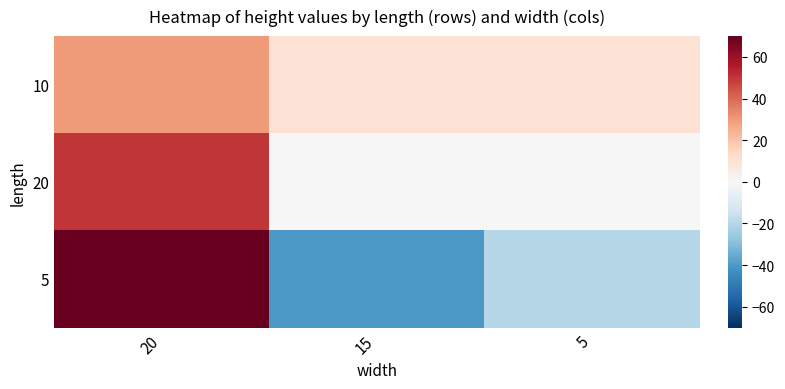

What is the total value across all series at 15?

-30